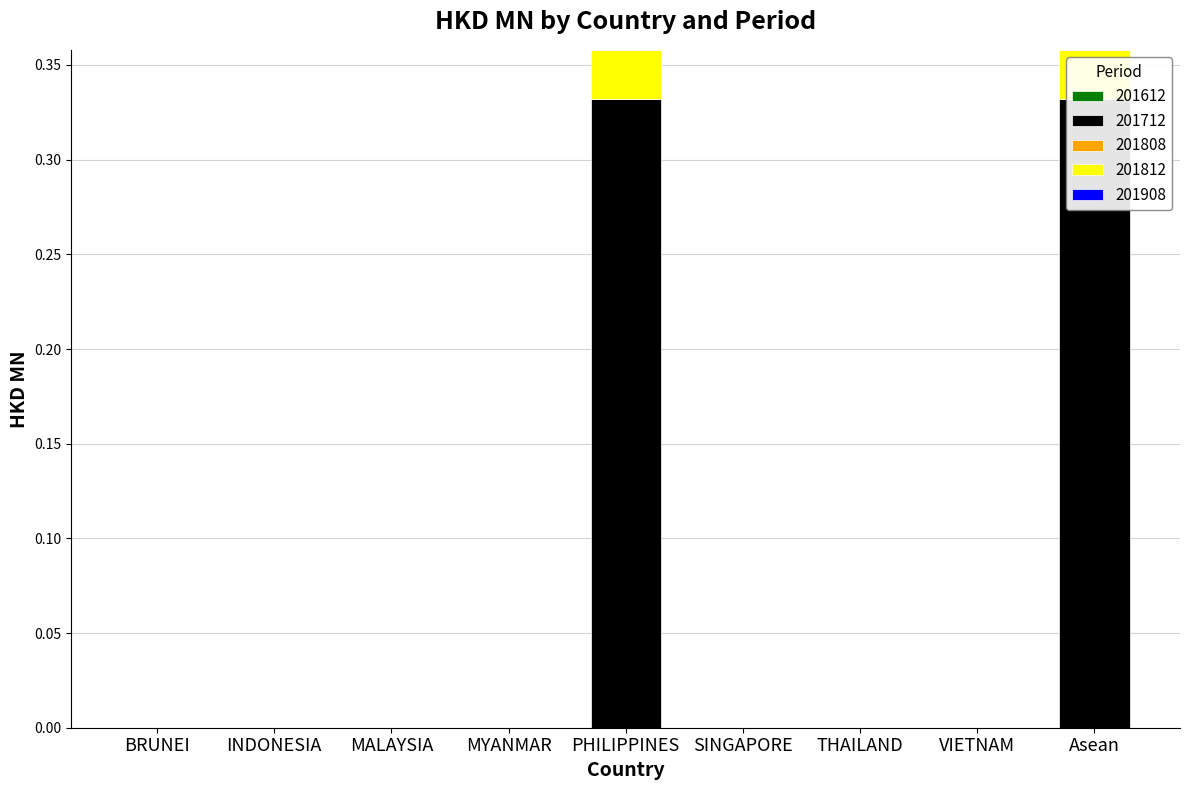

How many data points does each series have?

9